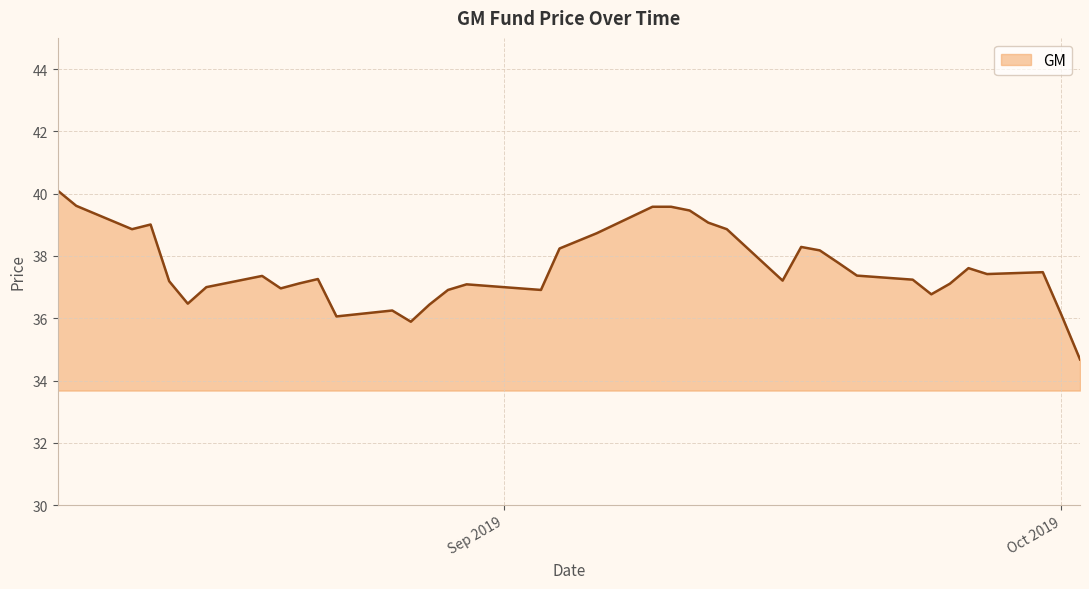

What is the smallest value displayed?

34.7